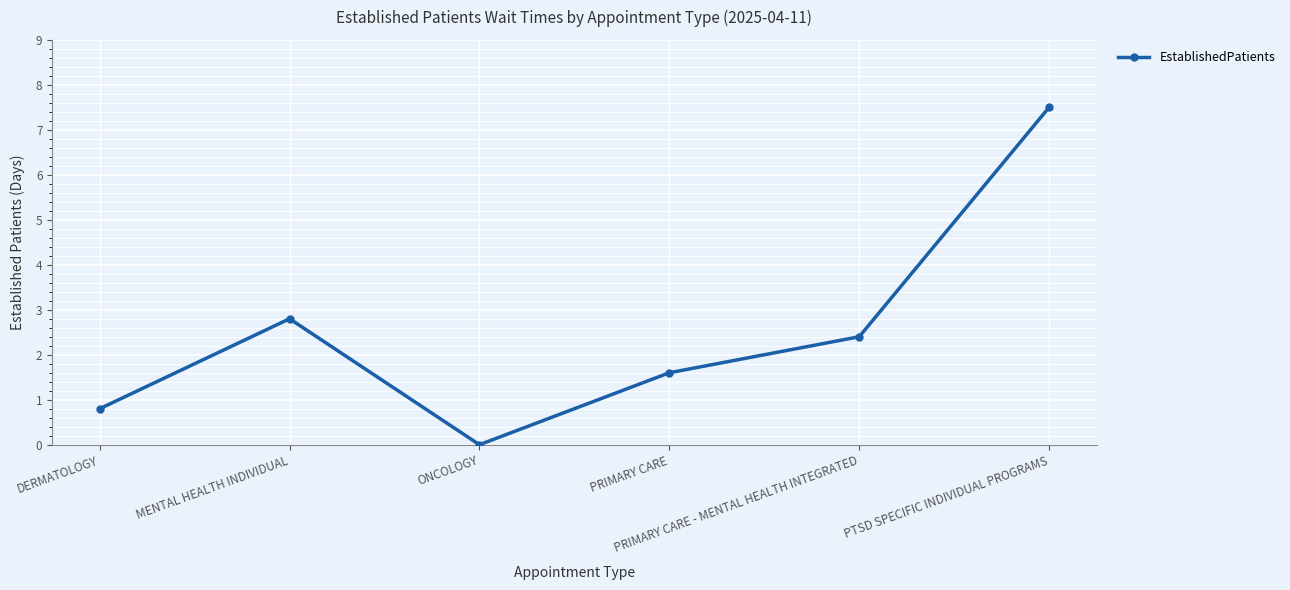

Is it true that the value at MENTAL HEALTH INDIVIDUAL is 4.2?

False